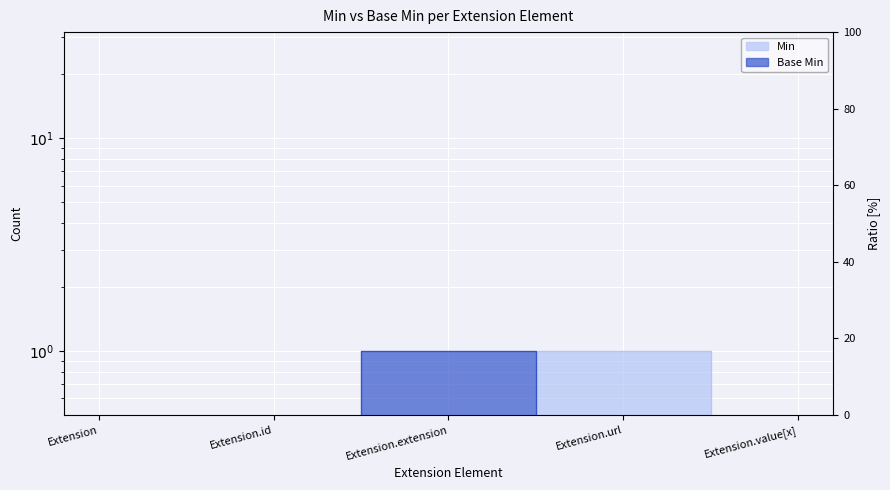

How many interior local peaks does the Min series have?

1